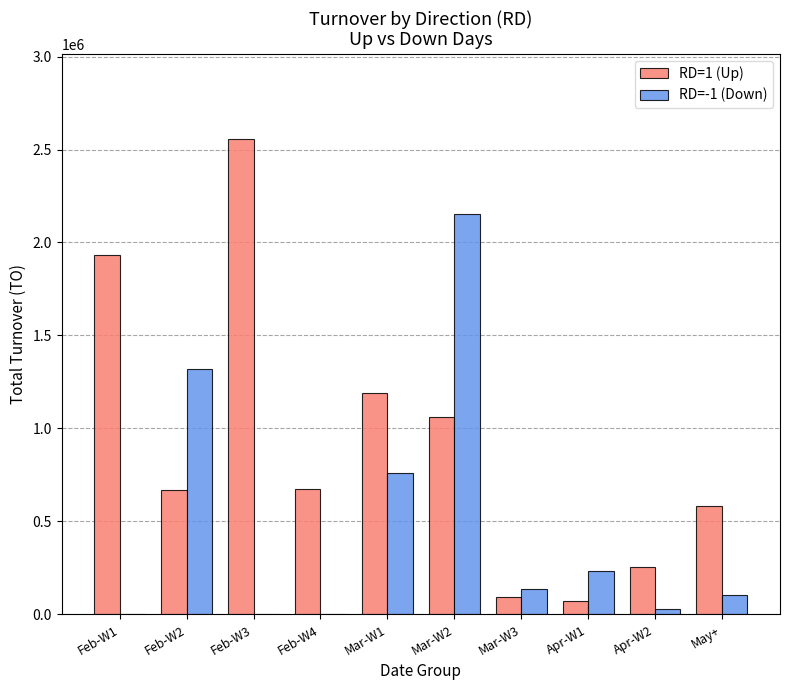

At which category is the sum across all series the highest?

Mar-W2